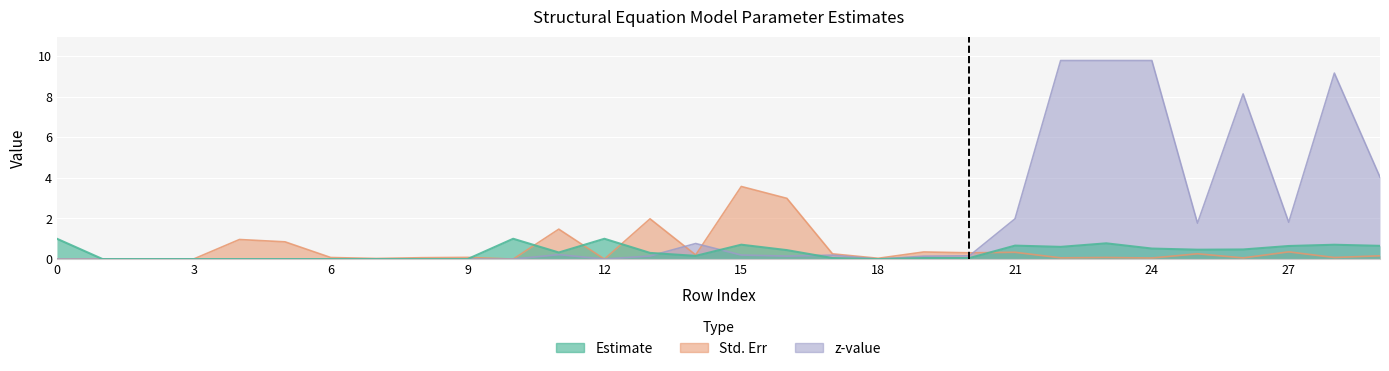

True or false: Estimate and z-value cross at least once.

True